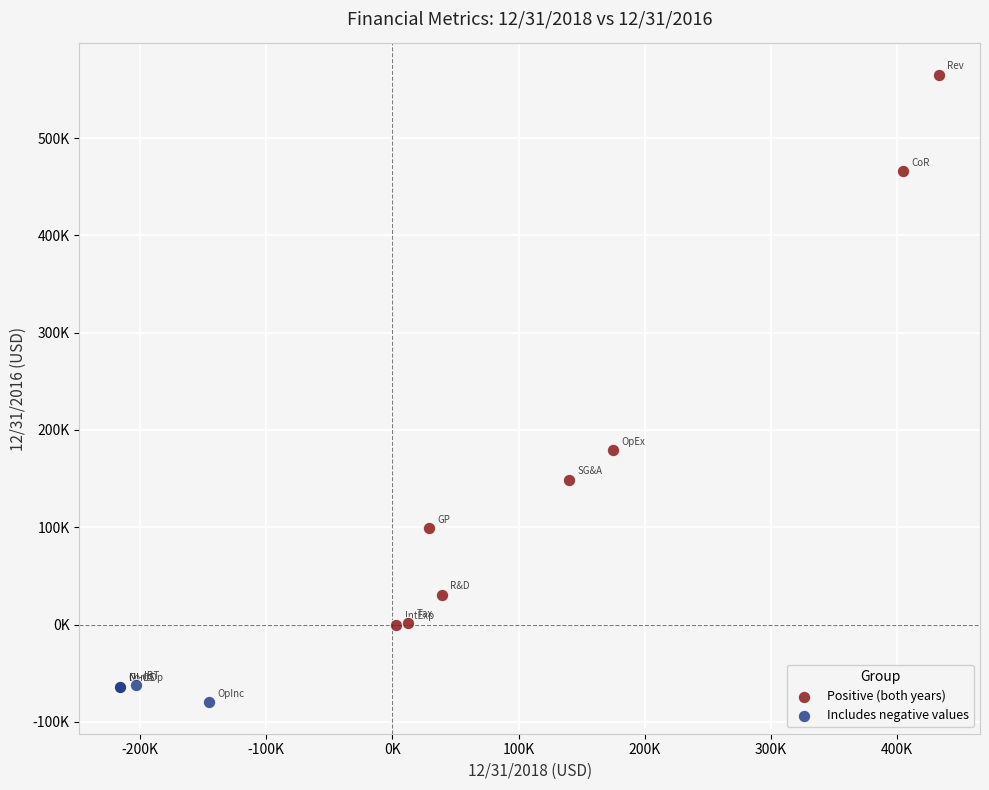

What are all the series names shown in the legend?

Positive (both years), Includes negative values